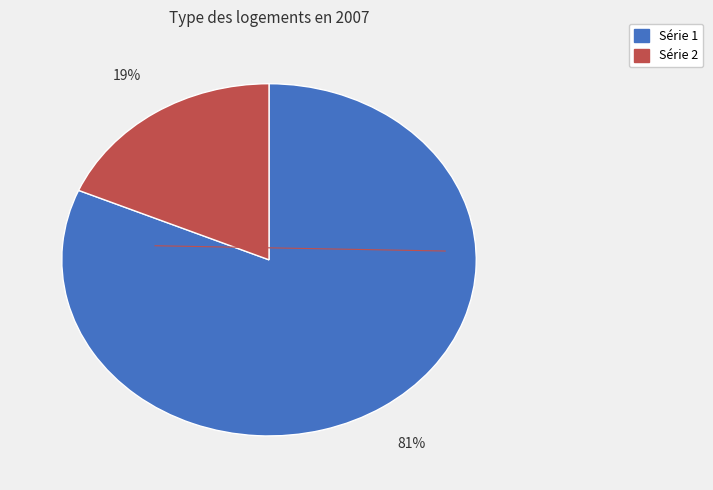

Does any single category account for the majority?

Yes